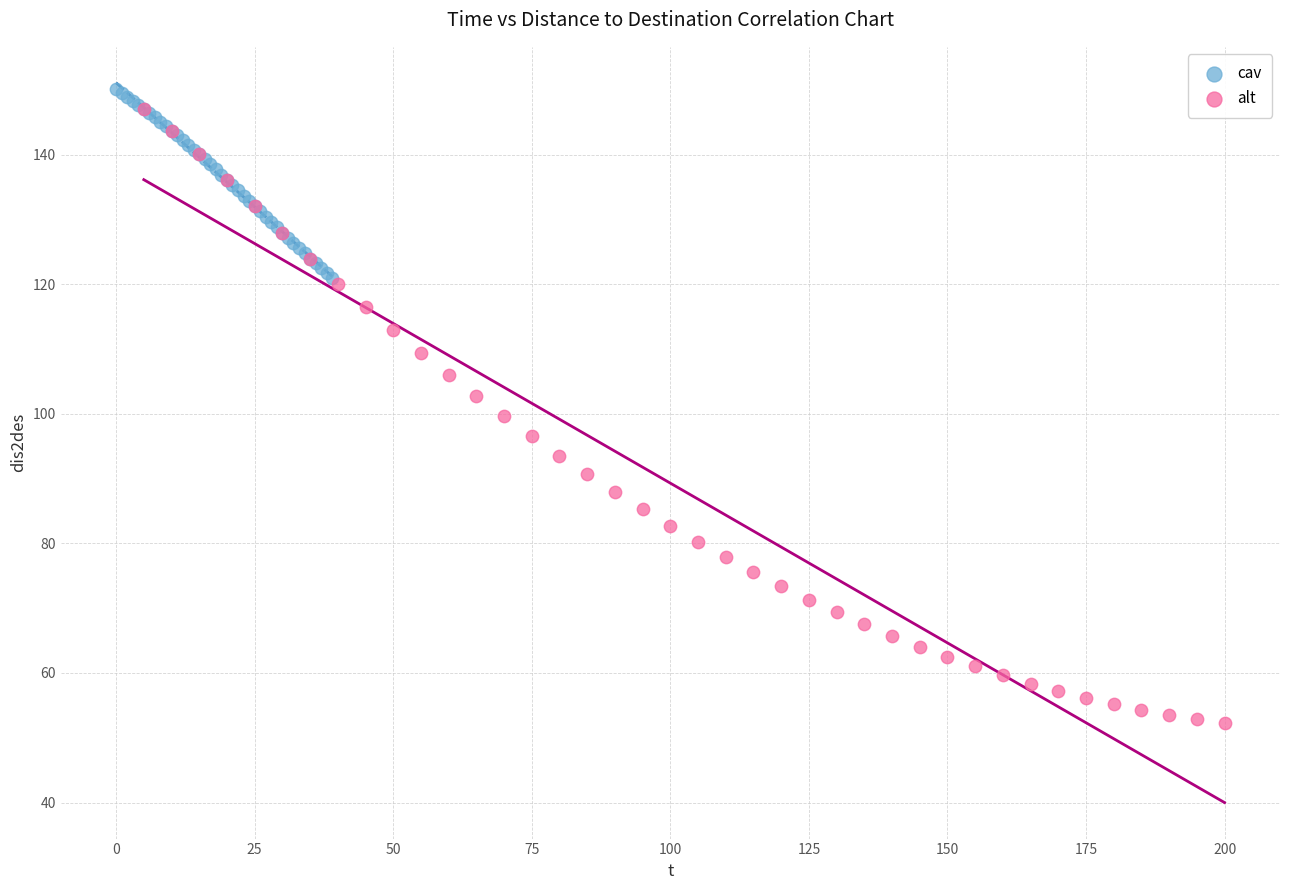

Which series contains the highest Y value?

cav